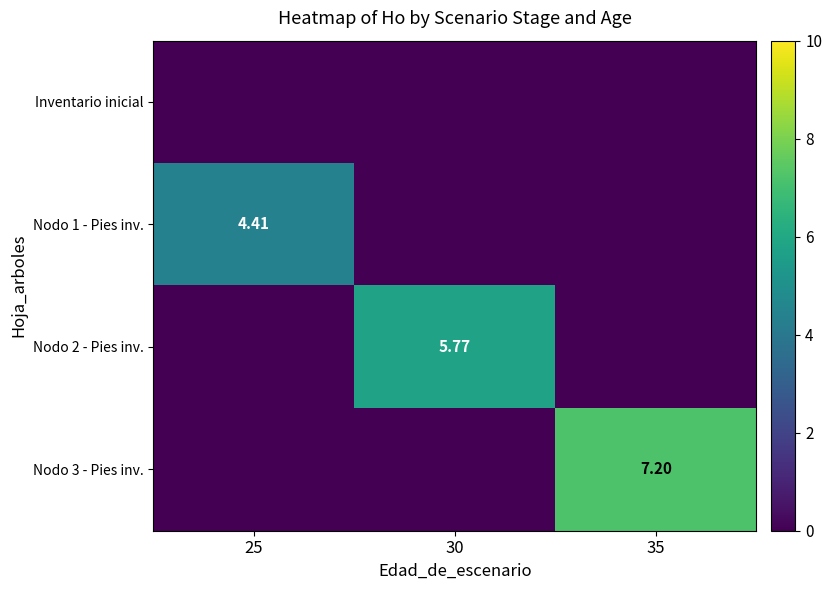

Is the value of Inventario inicial at 30 greater than the value of Nodo 1 - Pies inv. at 25?

No